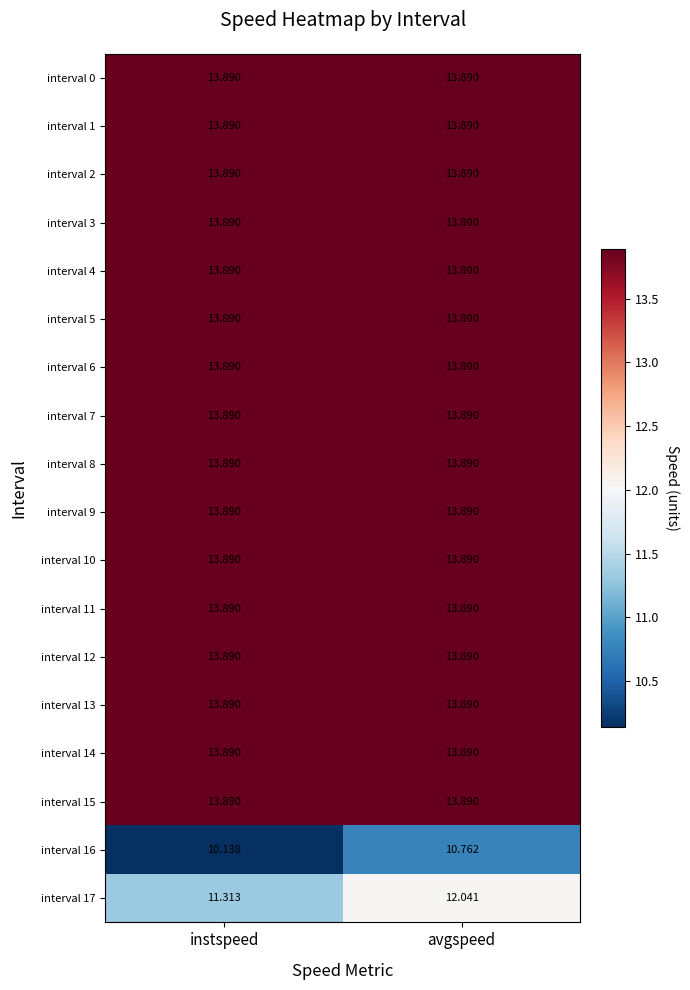

Which label corresponds to the smallest value in the chart?

instspeed